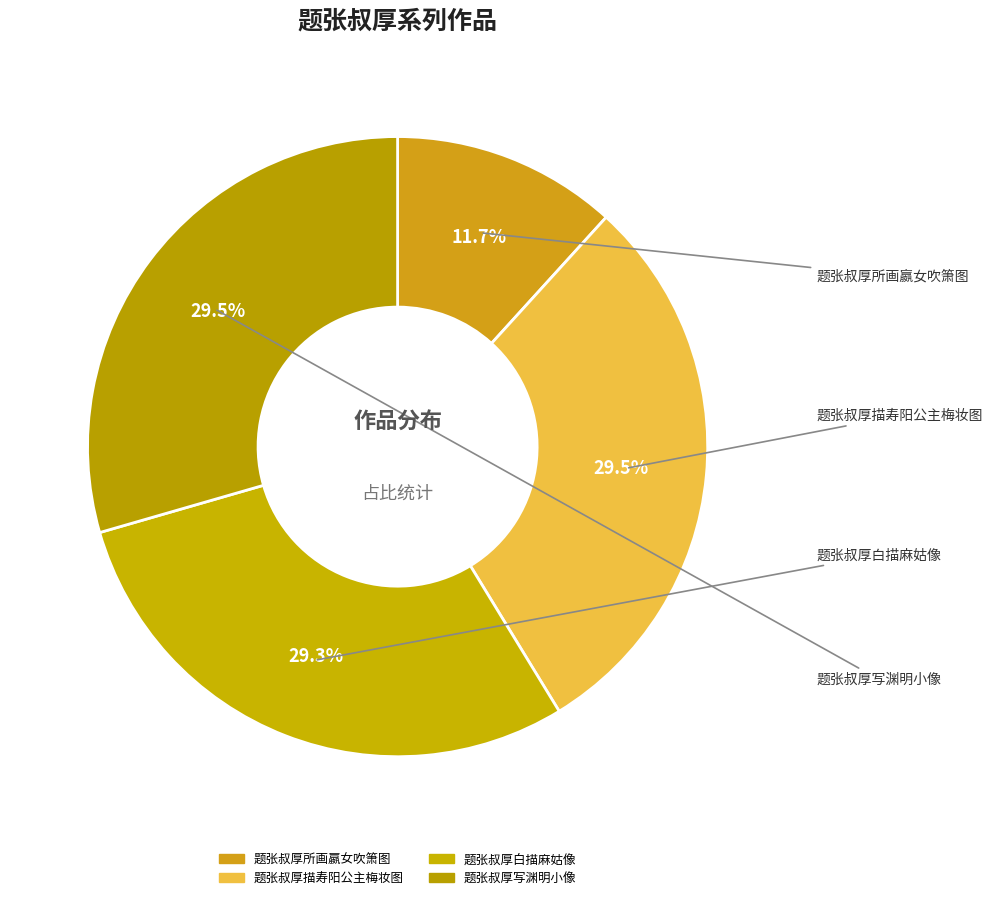

To the nearest percent, what percentage of the pie is 题张叔厚描寿阳公主梅妆图?

30%